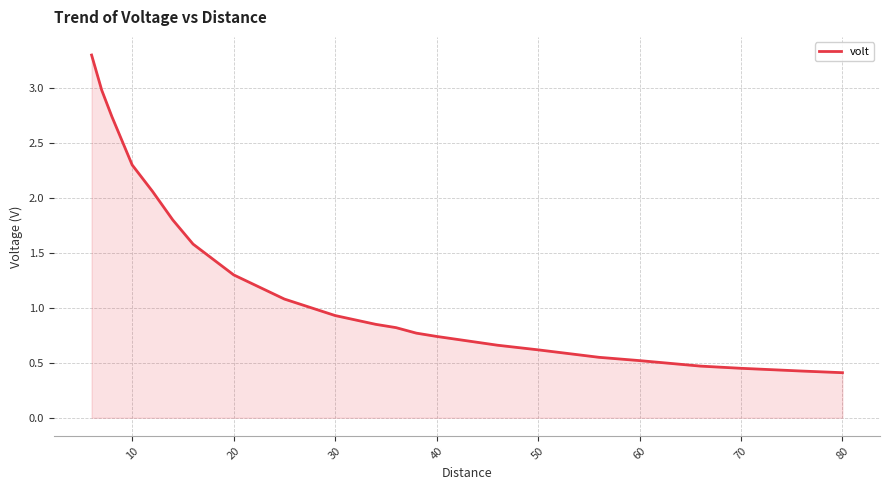

What is the greatest value displayed?

3.3